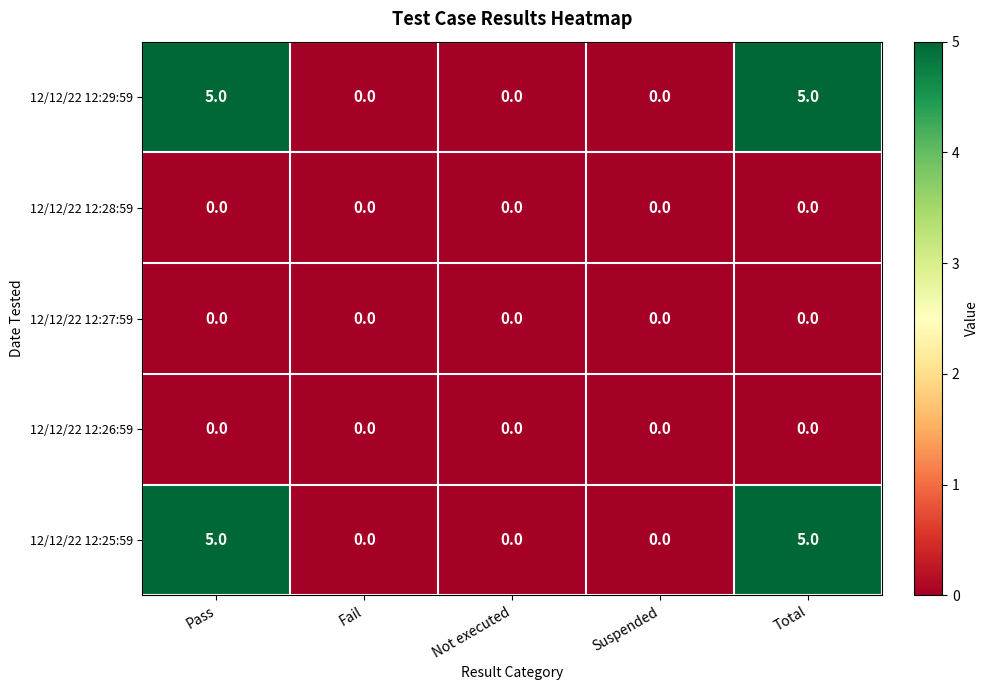

Is it true that 12/12/22 12:27:59 equals 0 at Fail?

True